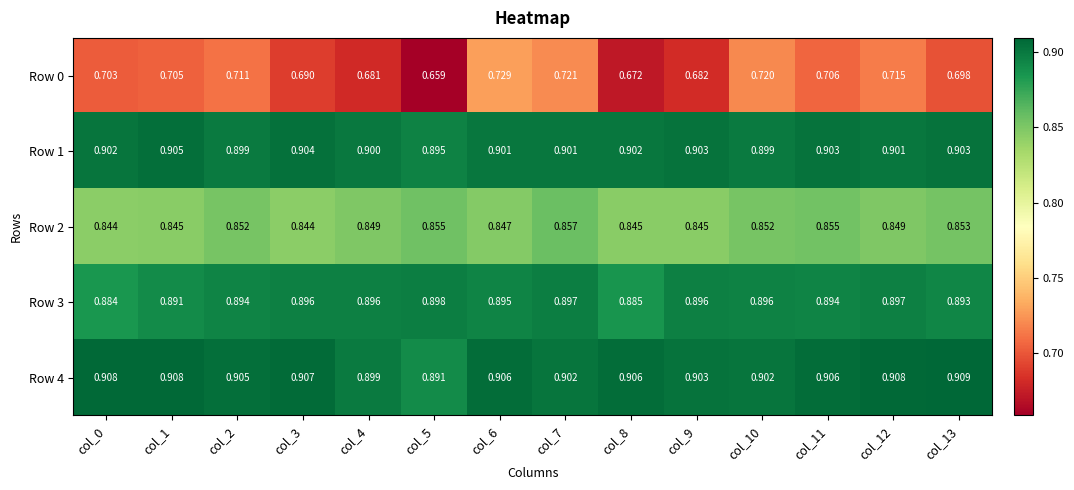

Is the value of Row 0 at col_12 greater than the value of Row 3 at col_5?

No